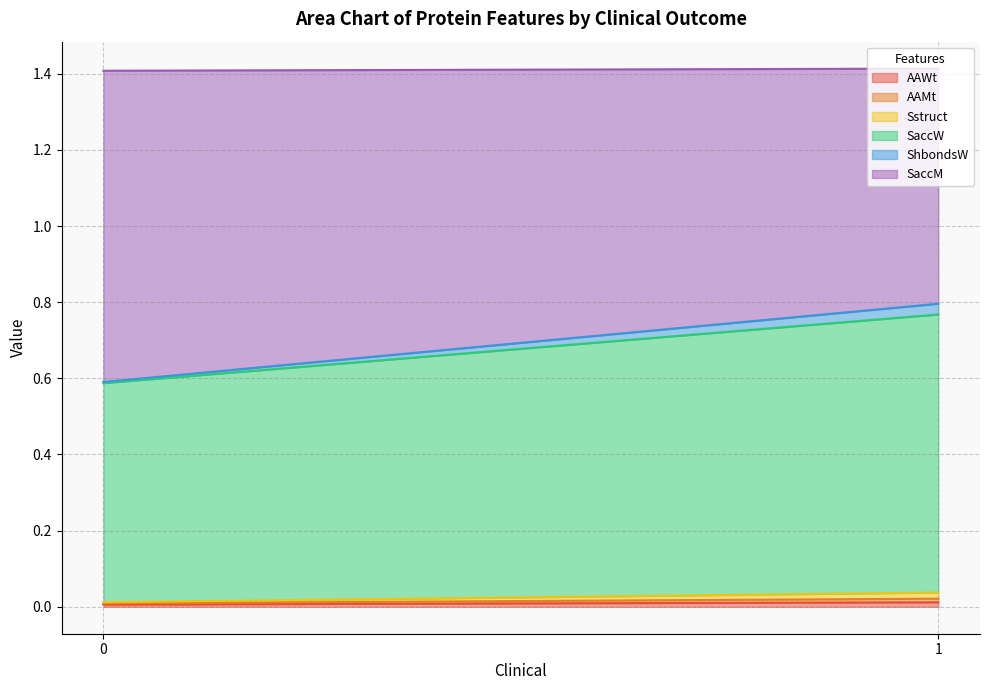

True or false: ShbondsW and AAMt cross at least once.

False